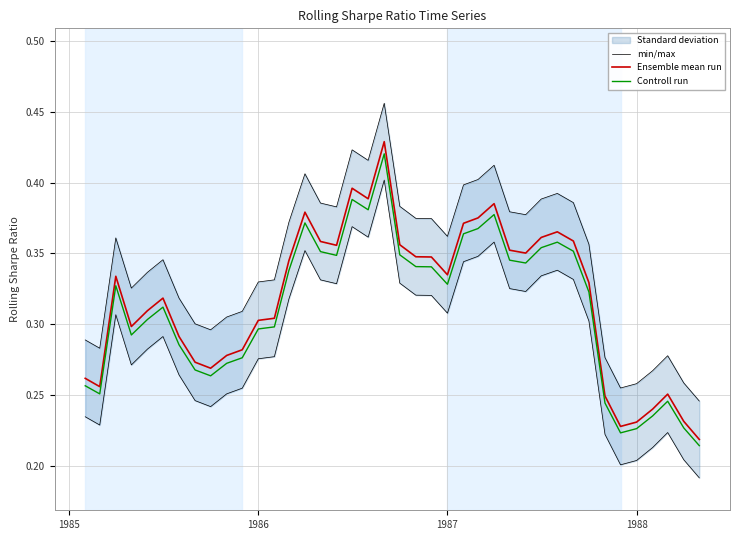

How many min/max values are between 0 and 1?

40